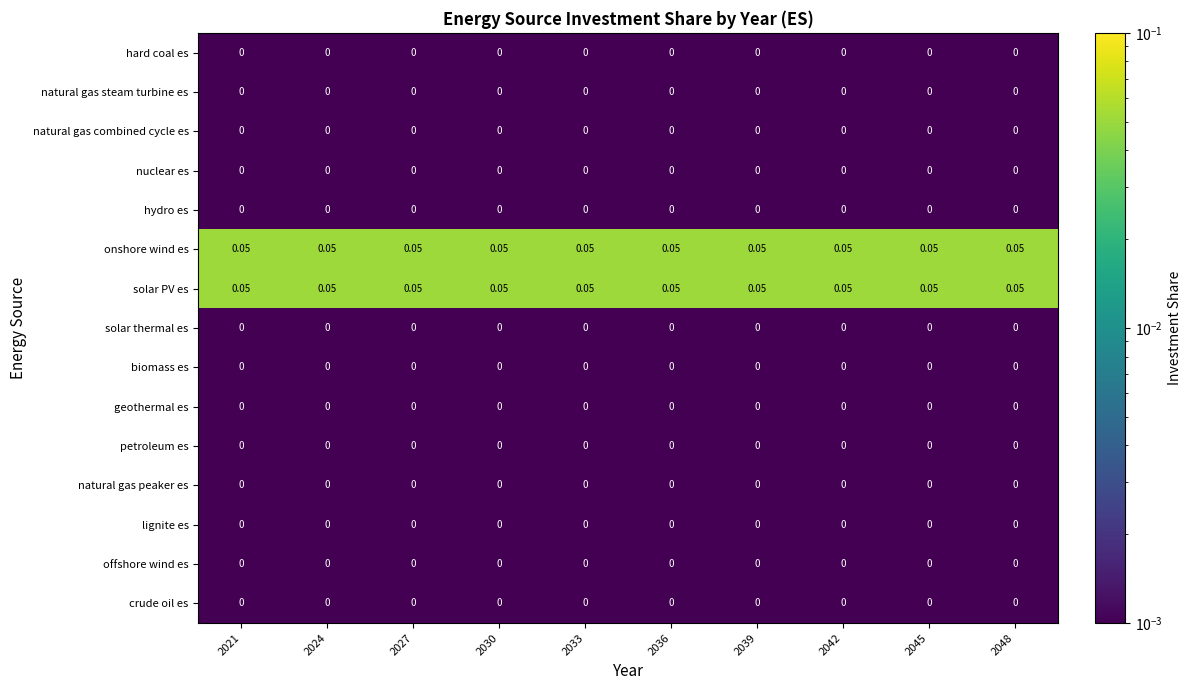

Reading left to right, extract all data points from this chart.

hard coal es: 2021=0.0	2024=0.0	2027=0.0	2030=0.0	2033=0.0	2036=0.0	2039=0.0	2042=0.0	2045=0.0	2048=0.0
natural gas steam turbine es: 2021=0.0	2024=0.0	2027=0.0	2030=0.0	2033=0.0	2036=0.0	2039=0.0	2042=0.0	2045=0.0	2048=0.0
natural gas combined cycle es: 2021=0.0	2024=0.0	2027=0.0	2030=0.0	2033=0.0	2036=0.0	2039=0.0	2042=0.0	2045=0.0	2048=0.0
nuclear es: 2021=0.0	2024=0.0	2027=0.0	2030=0.0	2033=0.0	2036=0.0	2039=0.0	2042=0.0	2045=0.0	2048=0.0
hydro es: 2021=0.0	2024=0.0	2027=0.0	2030=0.0	2033=0.0	2036=0.0	2039=0.0	2042=0.0	2045=0.0	2048=0.0
onshore wind es: 2021=0.1	2024=0.1	2027=0.1	2030=0.1	2033=0.1	2036=0.1	2039=0.1	2042=0.1	2045=0.1	2048=0.1
solar PV es: 2021=0.1	2024=0.1	2027=0.1	2030=0.1	2033=0.1	2036=0.1	2039=0.1	2042=0.1	2045=0.1	2048=0.1
solar thermal es: 2021=0.0	2024=0.0	2027=0.0	2030=0.0	2033=0.0	2036=0.0	2039=0.0	2042=0.0	2045=0.0	2048=0.0
biomass es: 2021=0.0	2024=0.0	2027=0.0	2030=0.0	2033=0.0	2036=0.0	2039=0.0	2042=0.0	2045=0.0	2048=0.0
geothermal es: 2021=0.0	2024=0.0	2027=0.0	2030=0.0	2033=0.0	2036=0.0	2039=0.0	2042=0.0	2045=0.0	2048=0.0
petroleum es: 2021=0.0	2024=0.0	2027=0.0	2030=0.0	2033=0.0	2036=0.0	2039=0.0	2042=0.0	2045=0.0	2048=0.0
natural gas peaker es: 2021=0.0	2024=0.0	2027=0.0	2030=0.0	2033=0.0	2036=0.0	2039=0.0	2042=0.0	2045=0.0	2048=0.0
lignite es: 2021=0.0	2024=0.0	2027=0.0	2030=0.0	2033=0.0	2036=0.0	2039=0.0	2042=0.0	2045=0.0	2048=0.0
offshore wind es: 2021=0.0	2024=0.0	2027=0.0	2030=0.0	2033=0.0	2036=0.0	2039=0.0	2042=0.0	2045=0.0	2048=0.0
crude oil es: 2021=0.0	2024=0.0	2027=0.0	2030=0.0	2033=0.0	2036=0.0	2039=0.0	2042=0.0	2045=0.0	2048=0.0